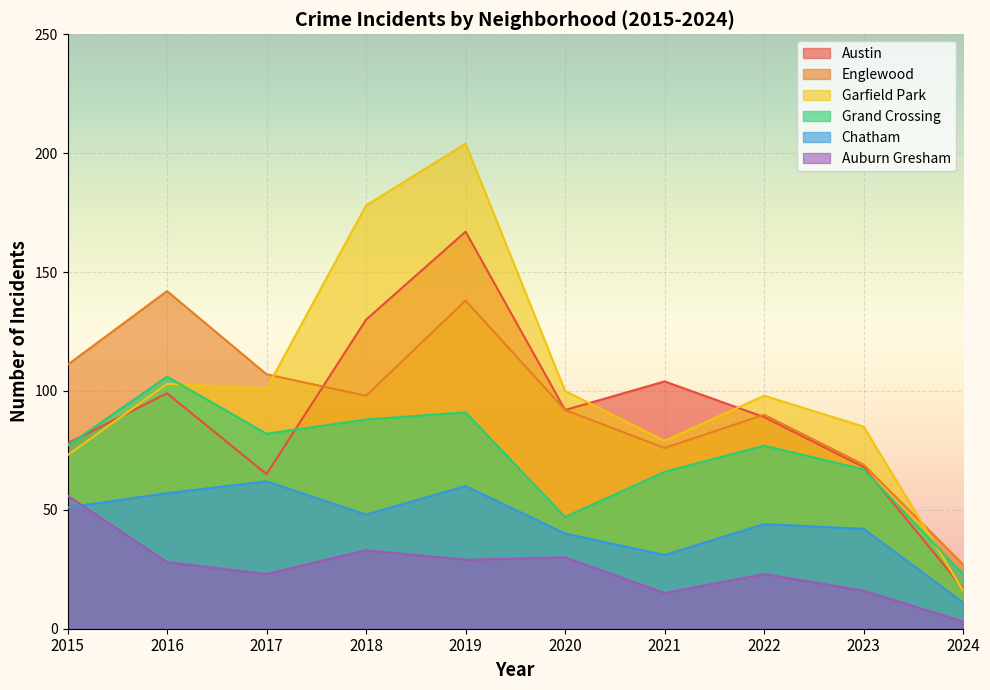

Reading right to left, extract all data points from this chart.

Austin: 2024=17	2023=68	2022=89	2021=104	2020=92	2019=167	2018=130	2017=65	2016=99	2015=78
Englewood: 2024=27	2023=69	2022=90	2021=76	2020=92	2019=138	2018=98	2017=107	2016=142	2015=111
Garfield Park: 2024=16	2023=85	2022=98	2021=79	2020=100	2019=204	2018=178	2017=101	2016=103	2015=73
Grand Crossing: 2024=23	2023=67	2022=77	2021=66	2020=47	2019=91	2018=88	2017=82	2016=106	2015=77
Chatham: 2024=11	2023=42	2022=44	2021=31	2020=40	2019=60	2018=48	2017=62	2016=57	2015=51
Auburn Gresham: 2024=3	2023=16	2022=23	2021=15	2020=30	2019=29	2018=33	2017=23	2016=28	2015=56